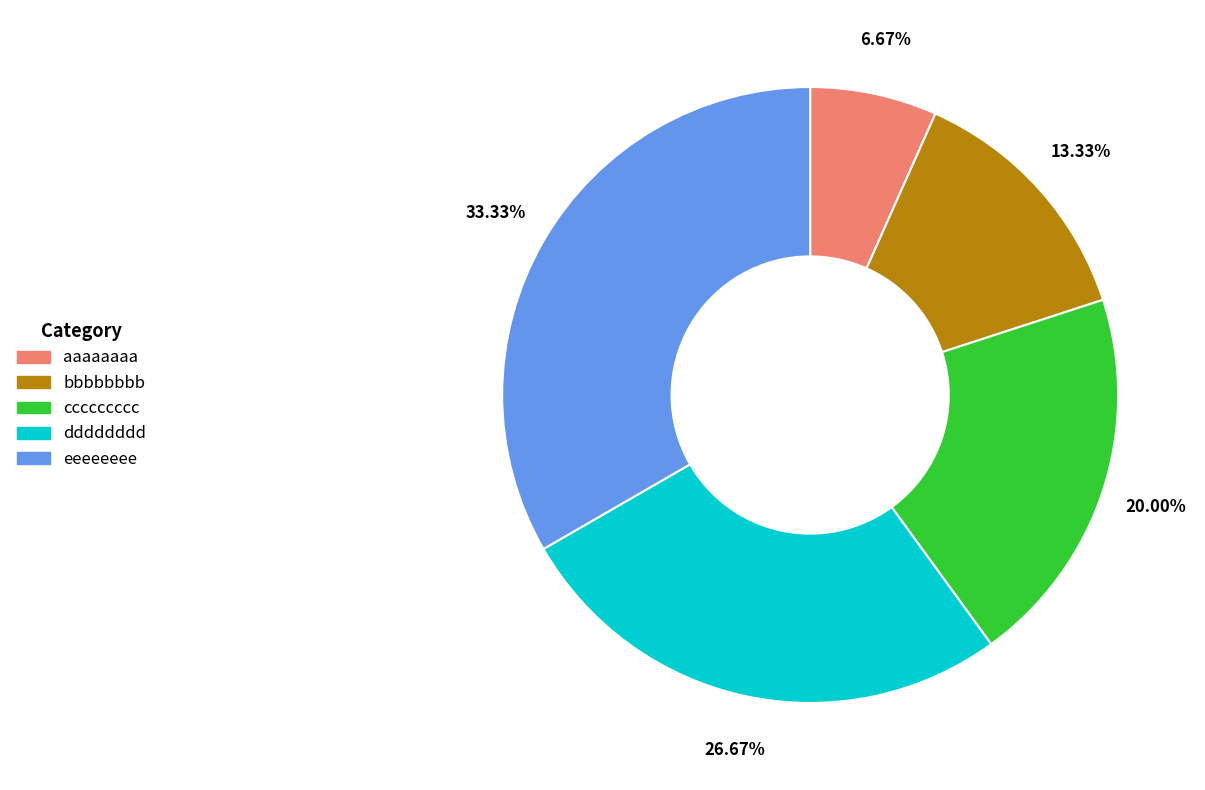

Combined, what portion of the pie is ccccccccc and eeeeeeee?

53.3%